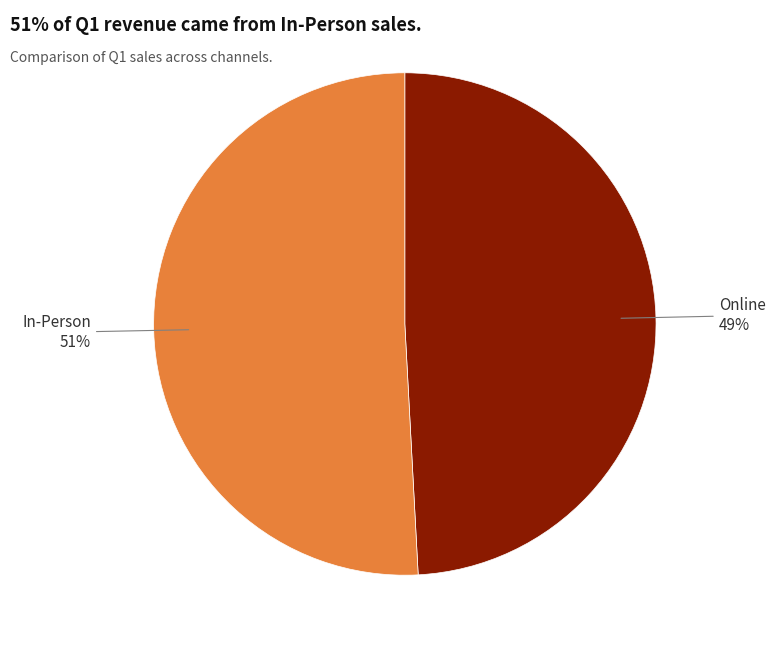

Is there a majority slice in this chart?

Yes